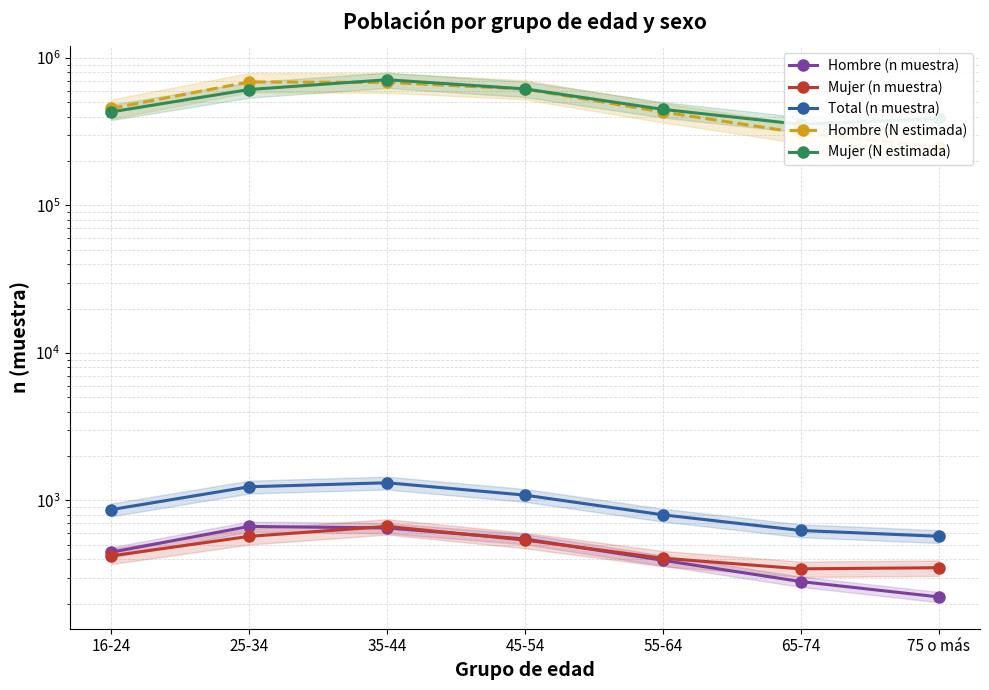

At which label is Mujer (N estimada) closest to 532423?

25-34